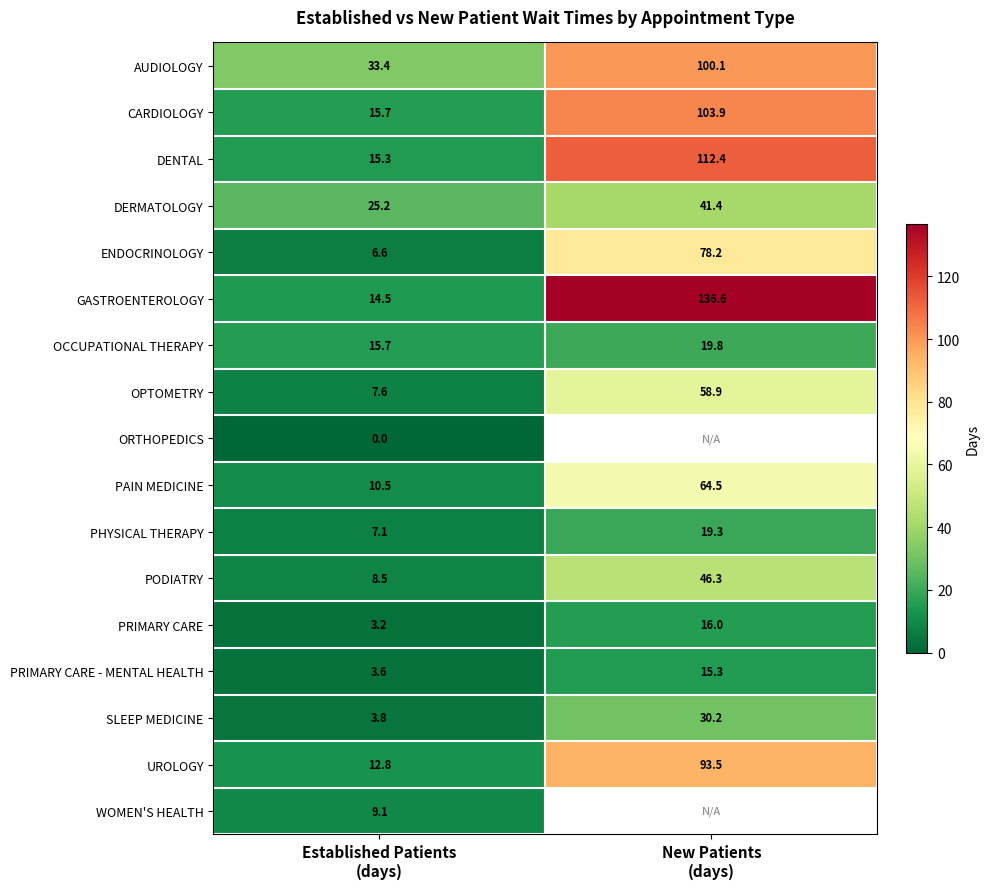

How many data points does each series have?

2